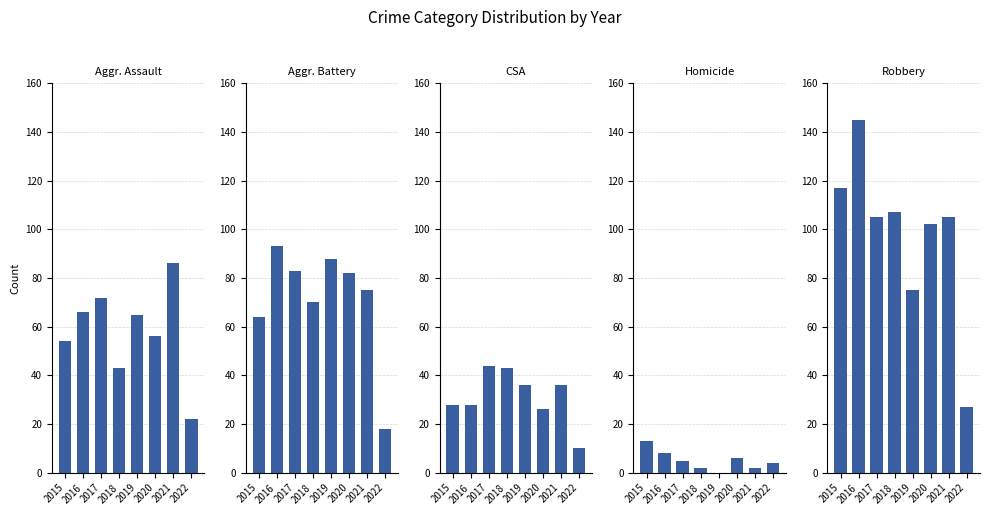

What is the value of the Criminal Sexual Assault bar at the 5th from the left?

36